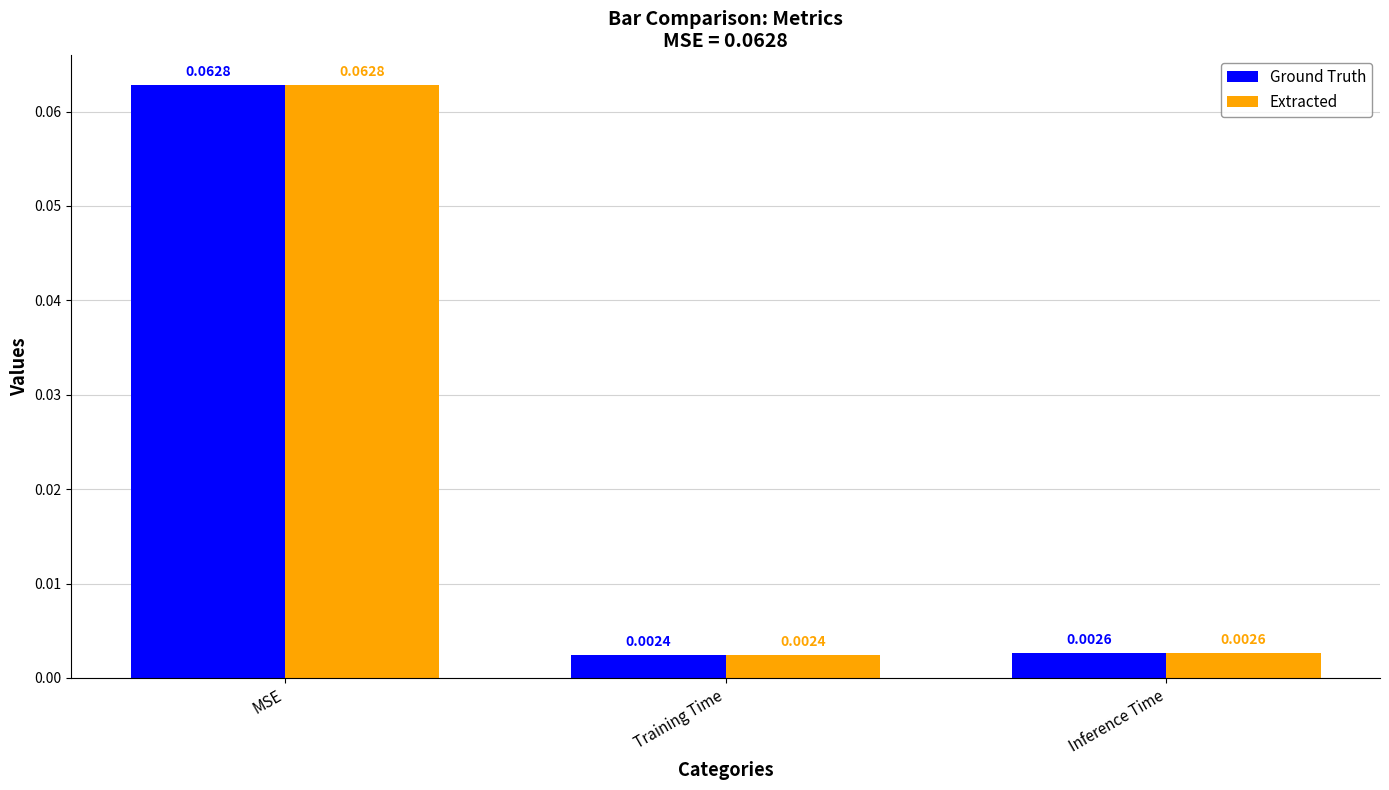

Which category has the highest value across all series?

MSE